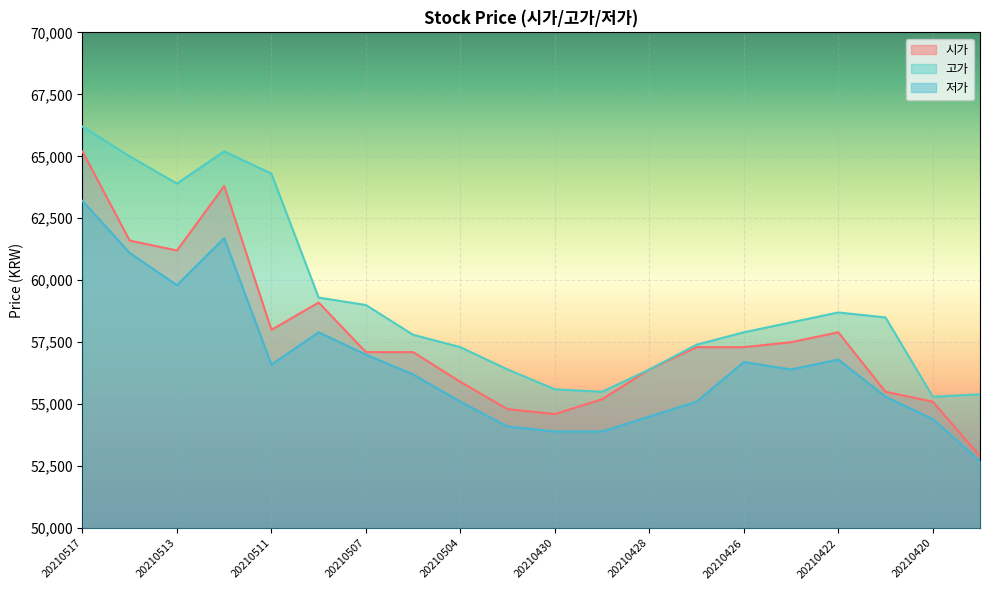

What are all the series names shown in the legend?

시가, 고가, 저가